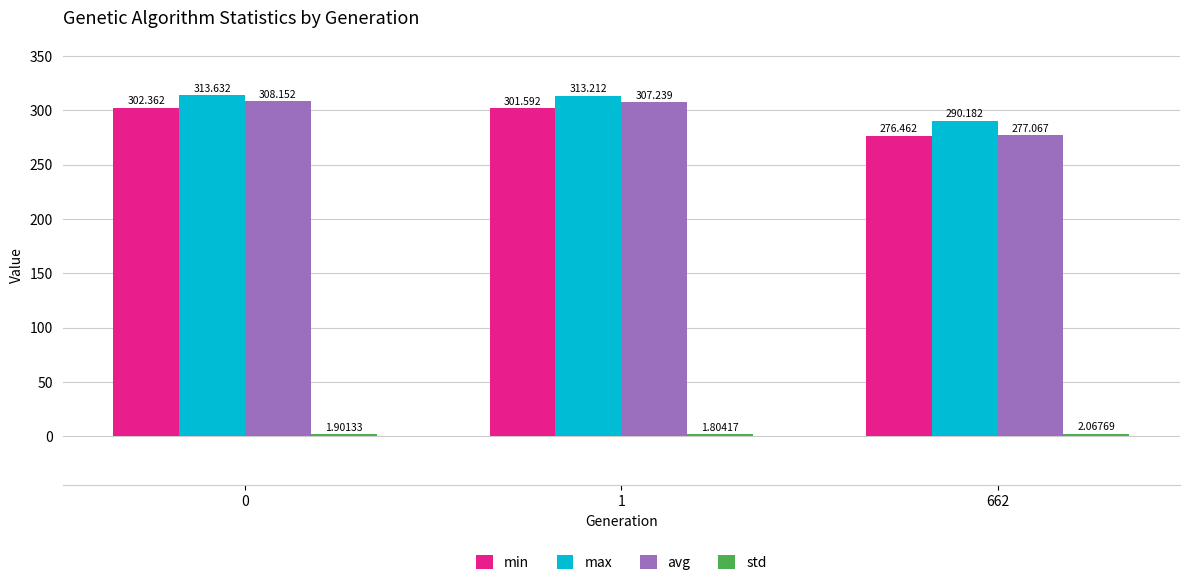

What is the maximum value shown in the chart?

313.6